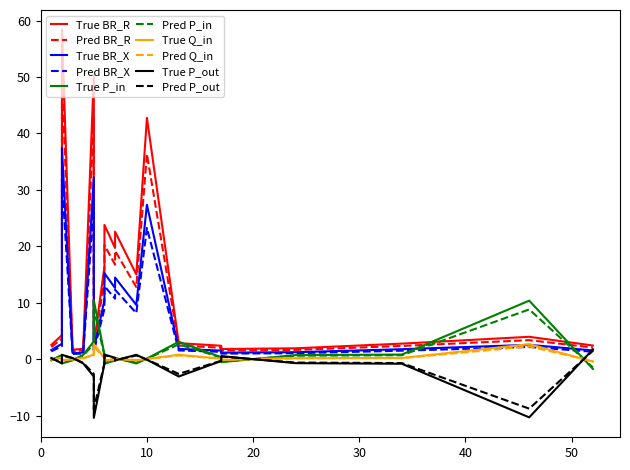

Which series has the widest spread of values?

BR_R